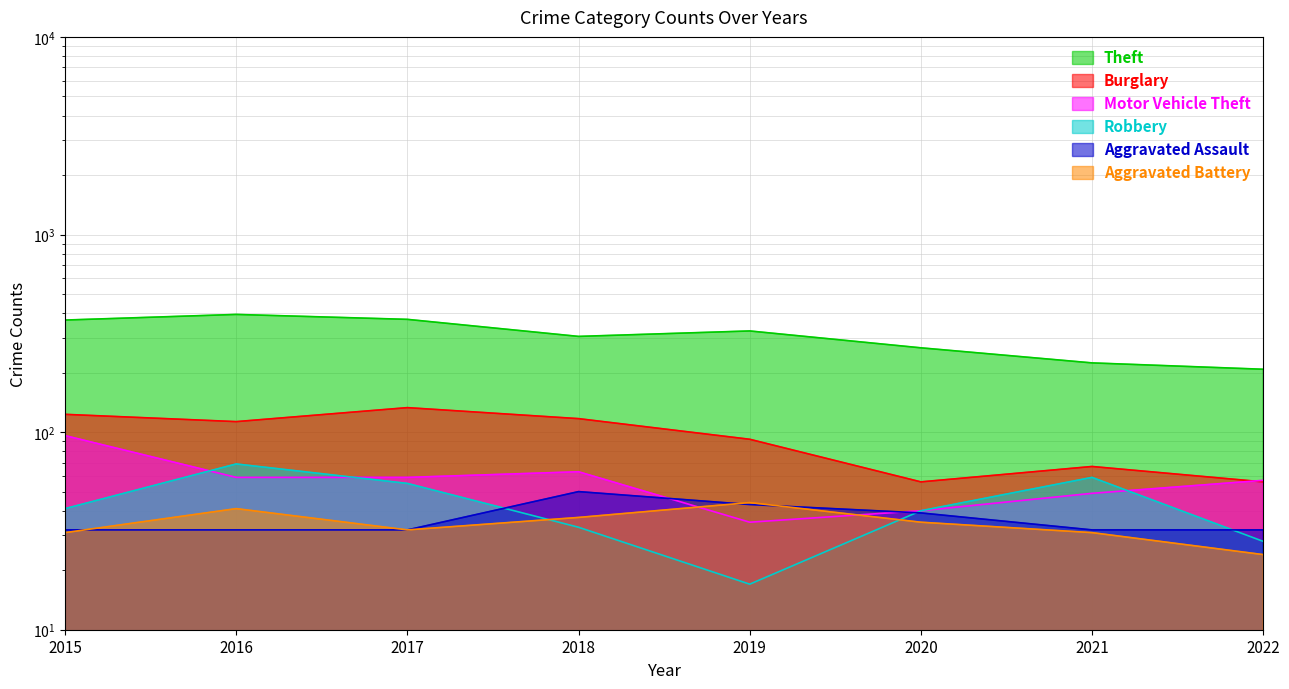

At which label does Burglary first exceed 113?

2015